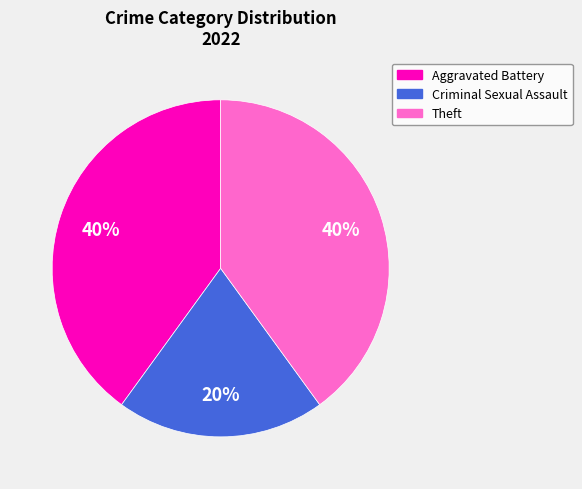

How many slices are in this pie chart?

3